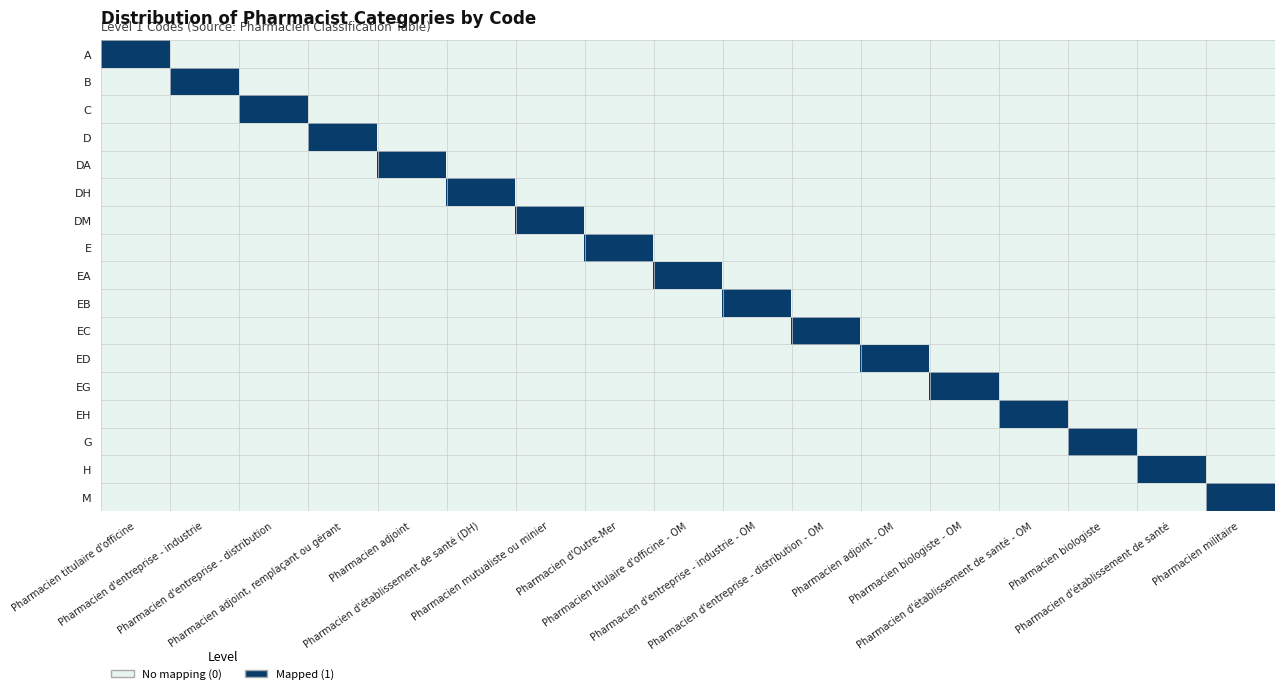

What is the total value across all series at Pharmacien biologiste?

1